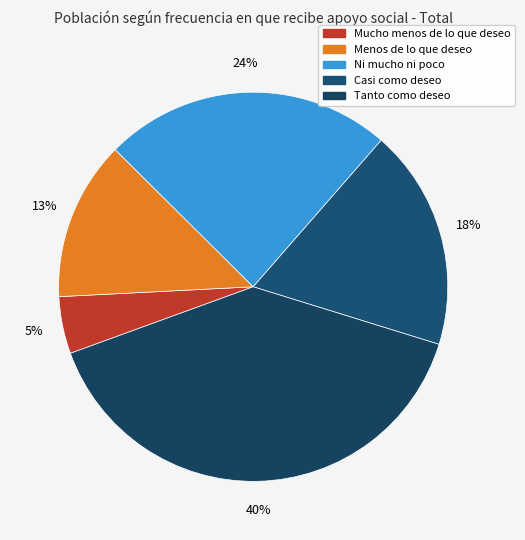

What percentage is the Tanto como deseo slice, to the nearest percent?

40%